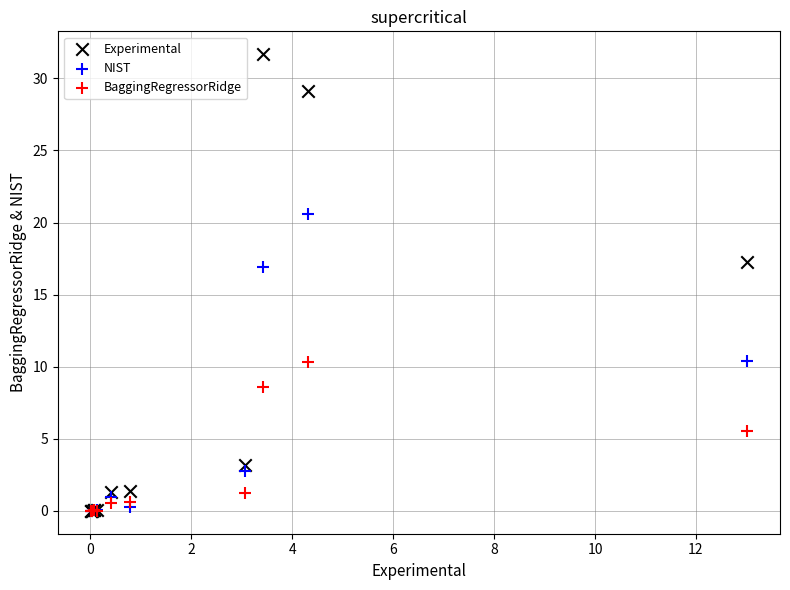

In the BaggingRegressorRidge series, what Y value is closest to 5?

5.6